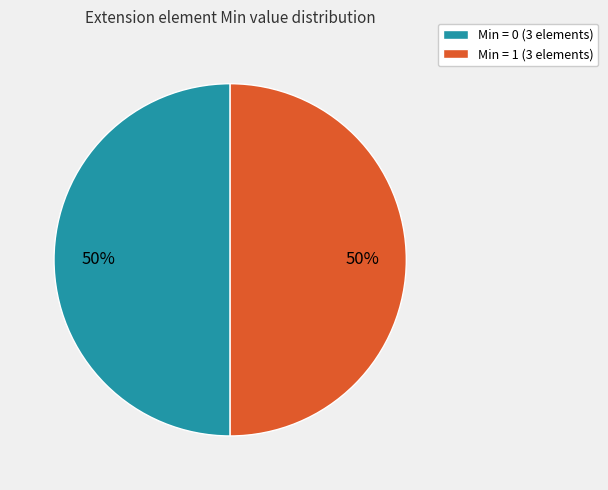

What is the ratio of the value at Min = 0 (3 elements) to the value at Min = 1 (3 elements)?

1.0